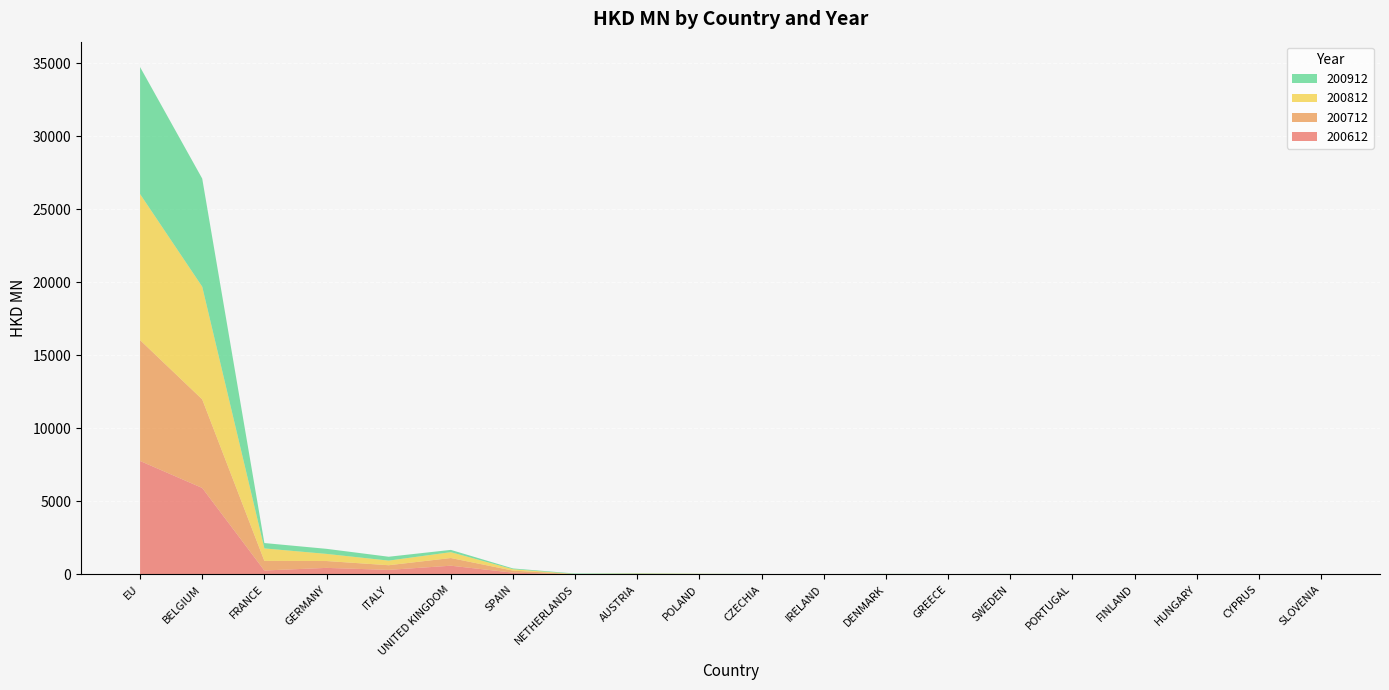

Reading left to right, list all the values displayed in this chart.

200612: EU=7768.9	BELGIUM=5920.4	FRANCE=270.6	GERMANY=449.4	ITALY=312.7	UNITED KINGDOM=598.5	SPAIN=122.3	NETHERLANDS=8.9	AUSTRIA=22.0	POLAND=14.6	CZECHIA=5.7	IRELAND=4.7	DENMARK=11.4	GREECE=9.2	SWEDEN=5.7	PORTUGAL=3.7	FINLAND=2.6	HUNGARY=0.7	CYPRUS=0.6	SLOVENIA=0.7
200712: EU=8271.8	BELGIUM=6063.8	FRANCE=658.5	GERMANY=469.2	ITALY=318.2	UNITED KINGDOM=525.8	SPAIN=139.6	NETHERLANDS=8.7	AUSTRIA=21.7	POLAND=12.2	CZECHIA=9.3	IRELAND=3.5	DENMARK=10.5	GREECE=6.7	SWEDEN=10.1	PORTUGAL=4.4	FINLAND=3.6	HUNGARY=0.9	CYPRUS=1.2	SLOVENIA=0.6
200812: EU=9998.2	BELGIUM=7713.4	FRANCE=853.1	GERMANY=488.2	ITALY=316.6	UNITED KINGDOM=401.3	SPAIN=95.9	NETHERLANDS=14.0	AUSTRIA=18.9	POLAND=15.7	CZECHIA=10.8	IRELAND=2.6	DENMARK=12.5	GREECE=7.6	SWEDEN=16.7	PORTUGAL=2.7	FINLAND=20.7	HUNGARY=1.2	CYPRUS=1.3	SLOVENIA=0.8
200912: EU=8694.5	BELGIUM=7400.2	FRANCE=367.6	GERMANY=346.8	ITALY=264.9	UNITED KINGDOM=155.5	SPAIN=52.9	NETHERLANDS=31.9	AUSTRIA=24.8	POLAND=8.2	CZECHIA=7.6	IRELAND=7.5	DENMARK=6.7	GREECE=5.4	SWEDEN=5.3	PORTUGAL=3.1	FINLAND=1.8	HUNGARY=1.1	CYPRUS=0.9	SLOVENIA=0.6